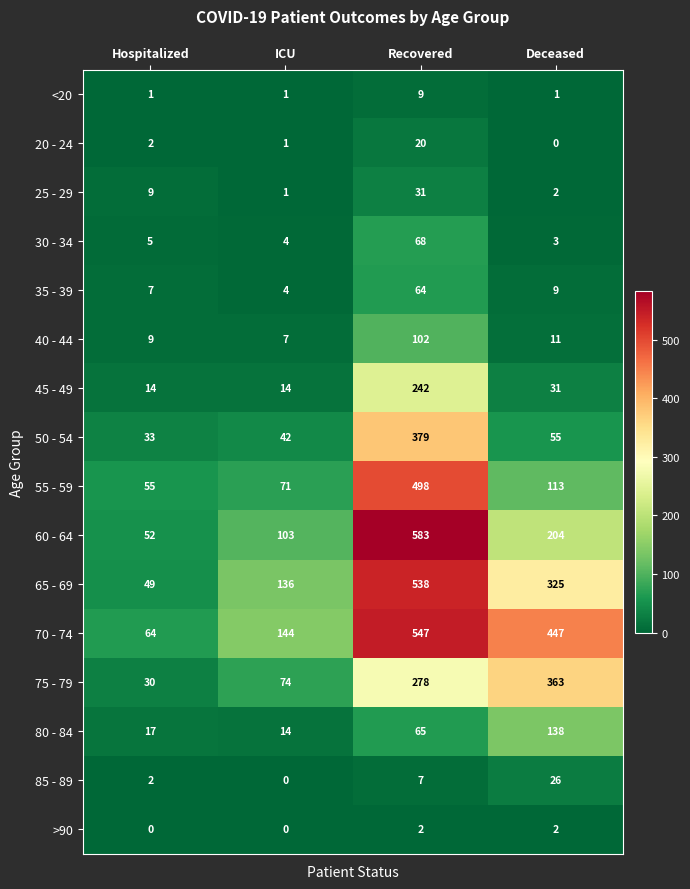

Rank the series by their maximum value, from highest to lowest.

60 - 64, 70 - 74, 65 - 69, 55 - 59, 50 - 54, 75 - 79, 45 - 49, 80 - 84, 40 - 44, 30 - 34, 35 - 39, 25 - 29, 85 - 89, 20 - 24, <20, >90